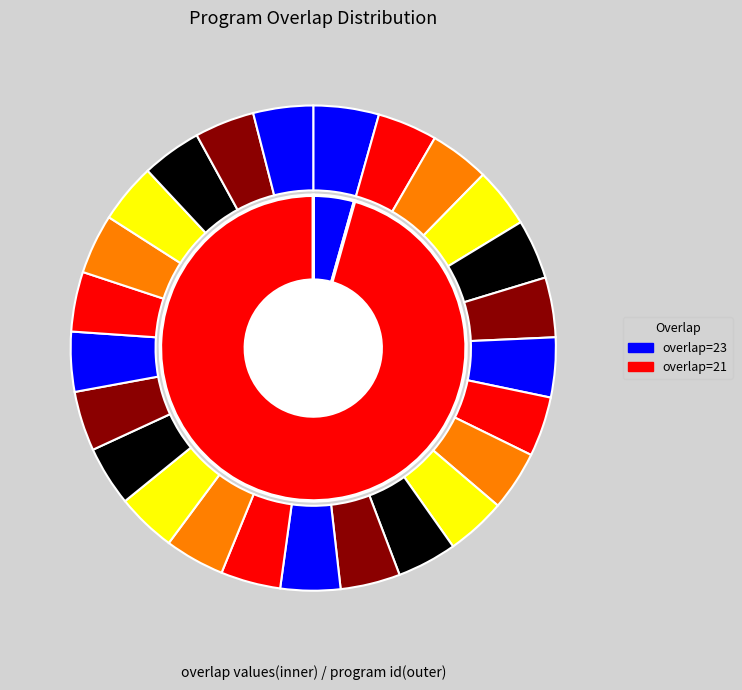

What is the ratio of the value at 89341 to the value at 37969?

1.0